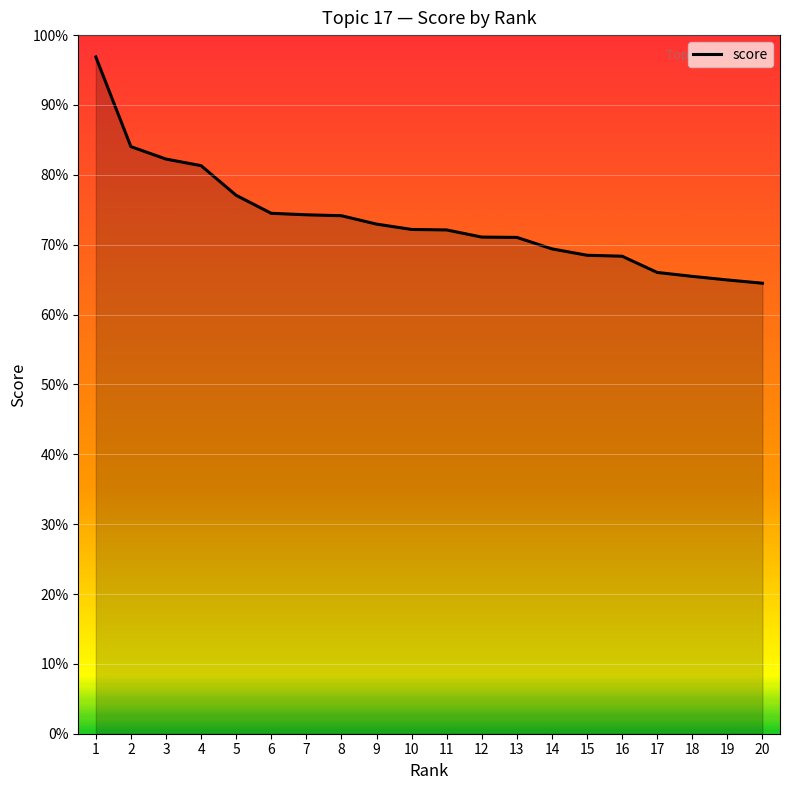

What is the sum of the values at 14 and 6?

1.4